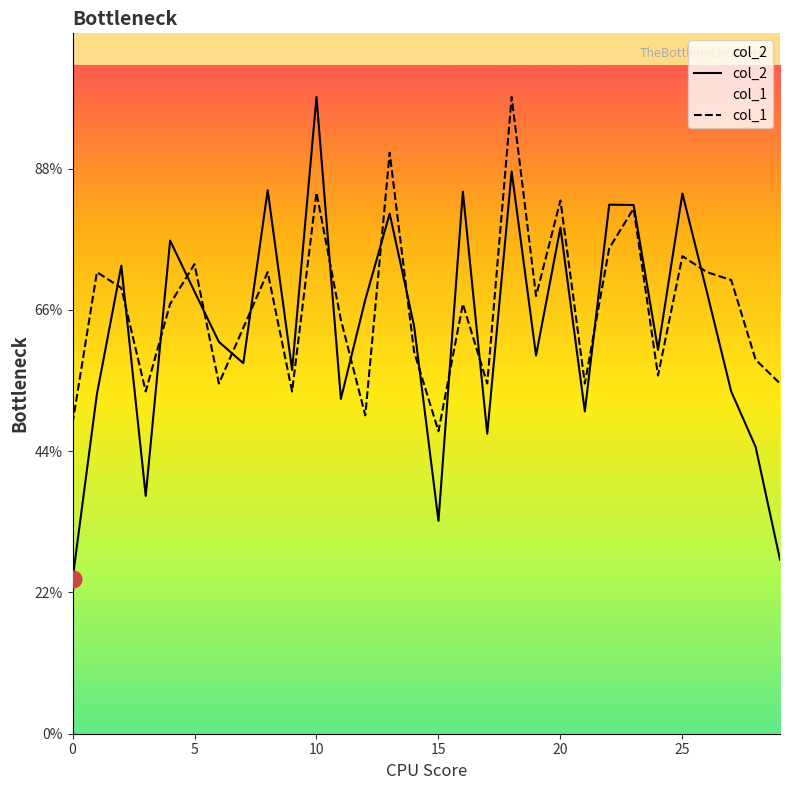

How many categories are shown in the chart?

30